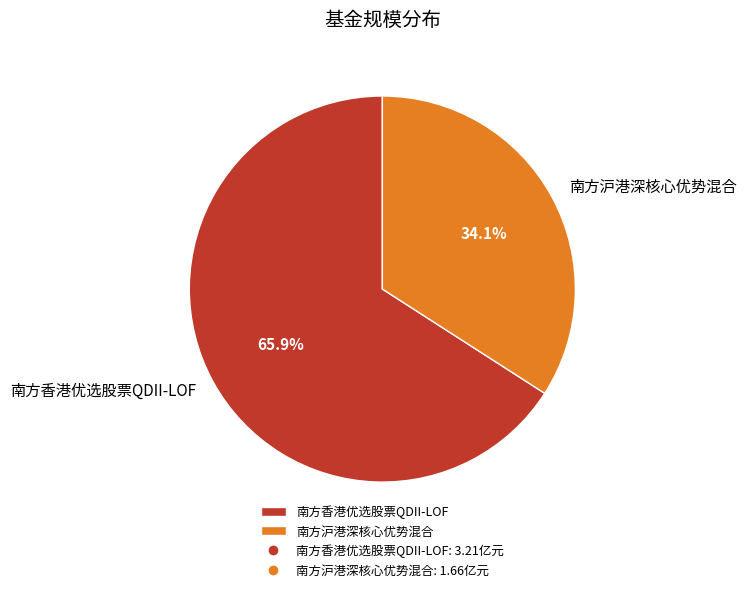

Approximately how many times larger is the value at 南方香港优选股票QDII-LOF compared to 南方沪港深核心优势混合?

1.9